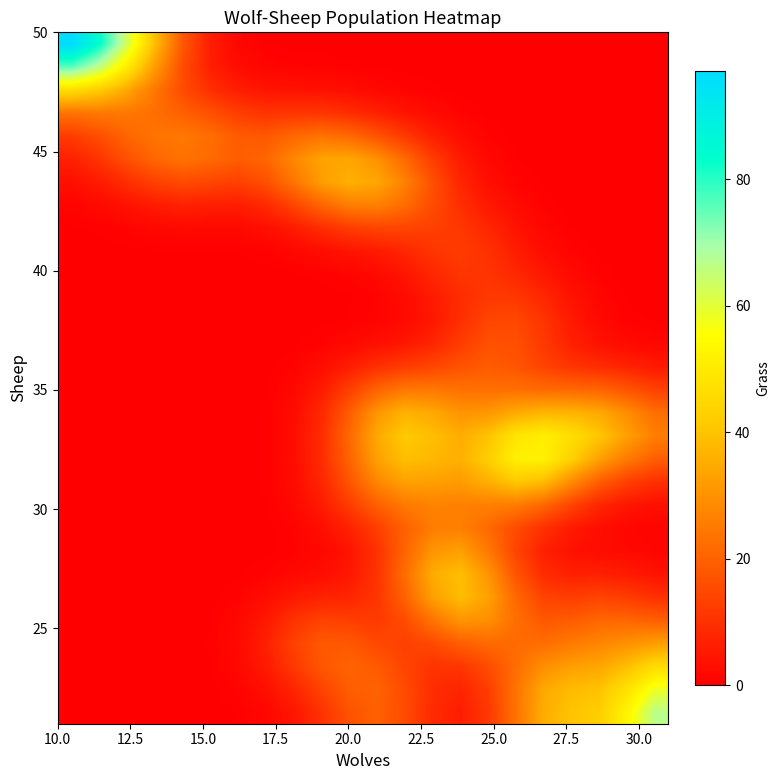

What is the maximum value shown in the chart?

97.2